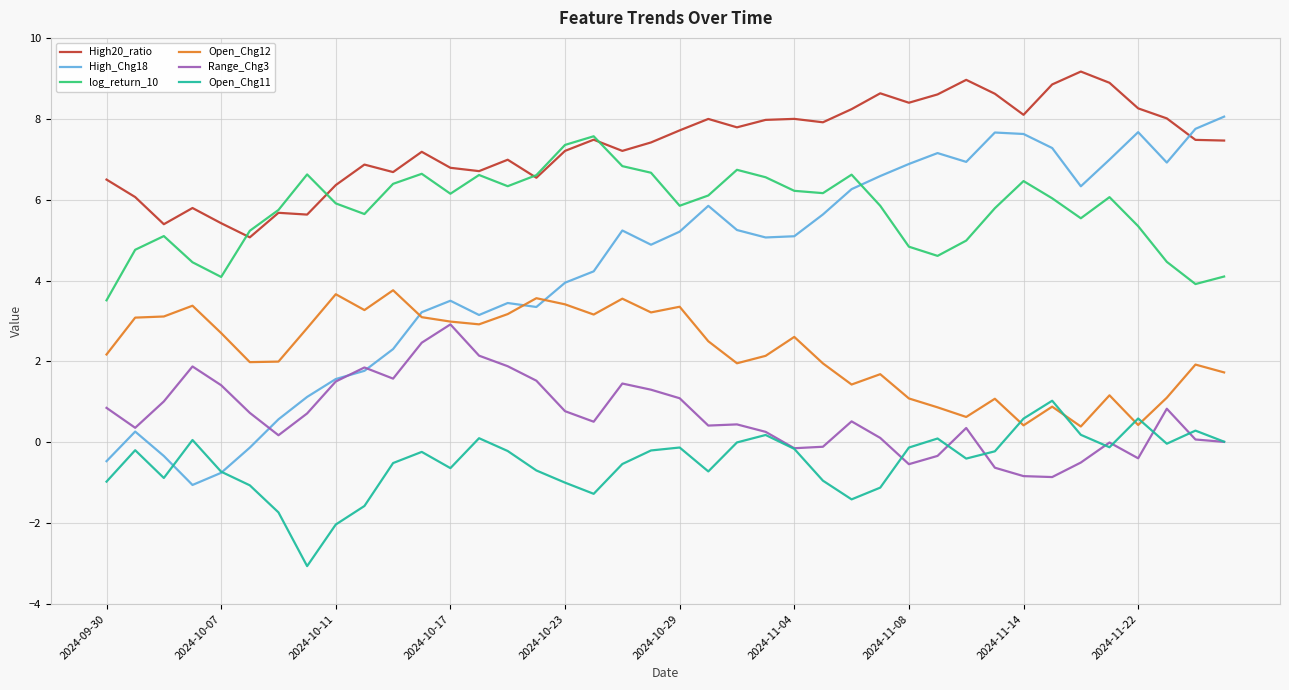

Which series has the largest range (max minus min)?

High_Chg18